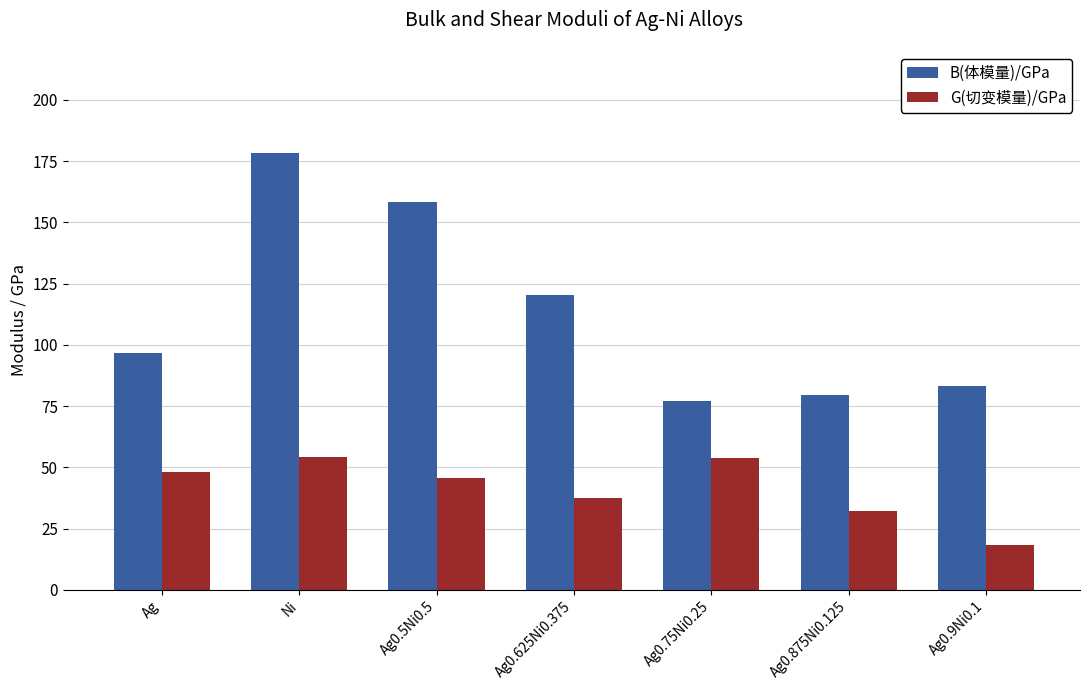

At which category is the sum across all series the highest?

Ni